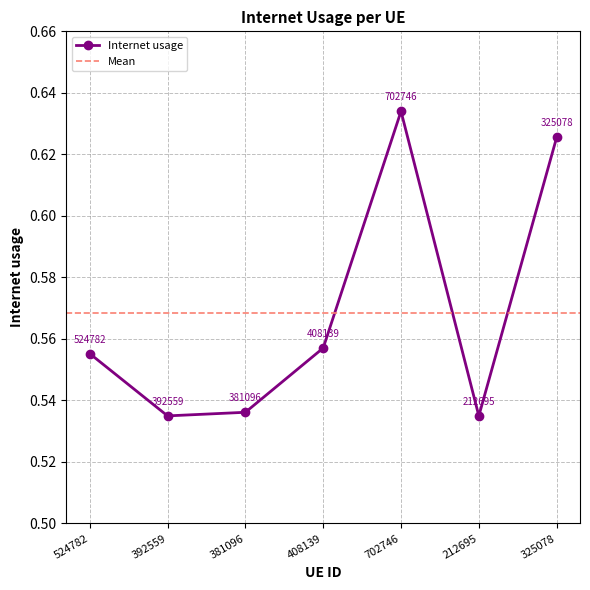

Reading left to right, list all the values displayed in this chart.

0.6	0.5	0.5	0.6	0.6	0.5	0.6